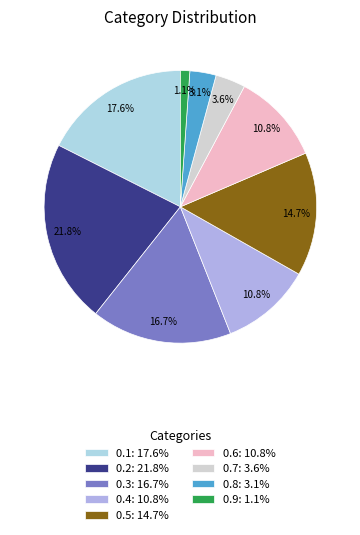

Which slice is the largest?

0.2